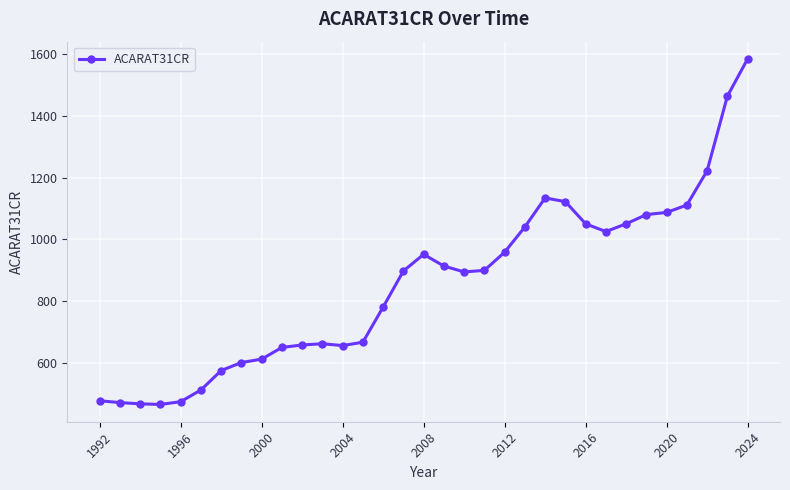

What is the difference between the maximum and second lowest values?

1119